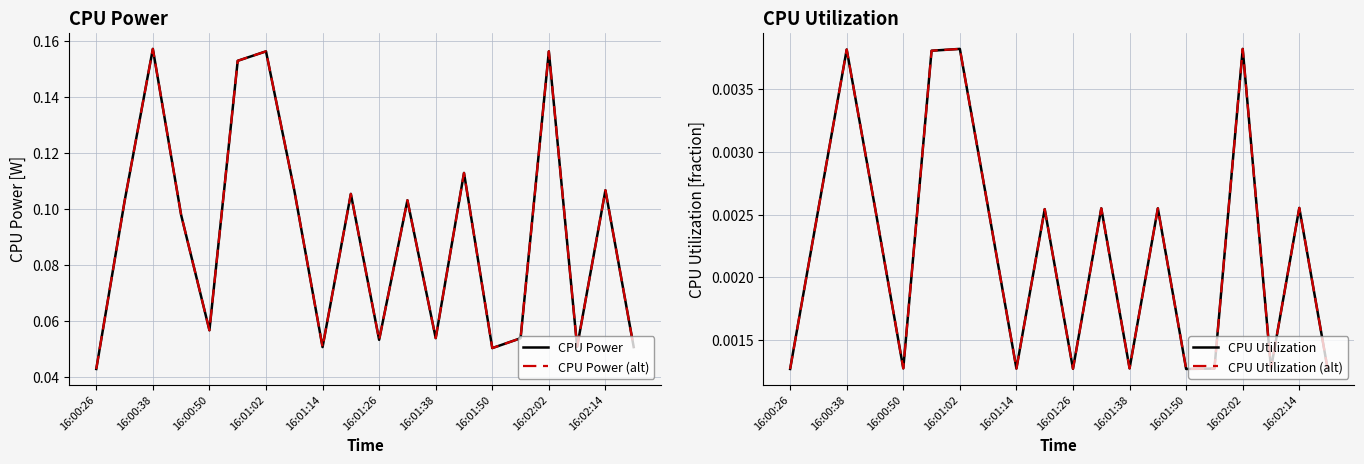

True or false: CPU Power and CPU Power (Henke style) intersect in this chart.

False